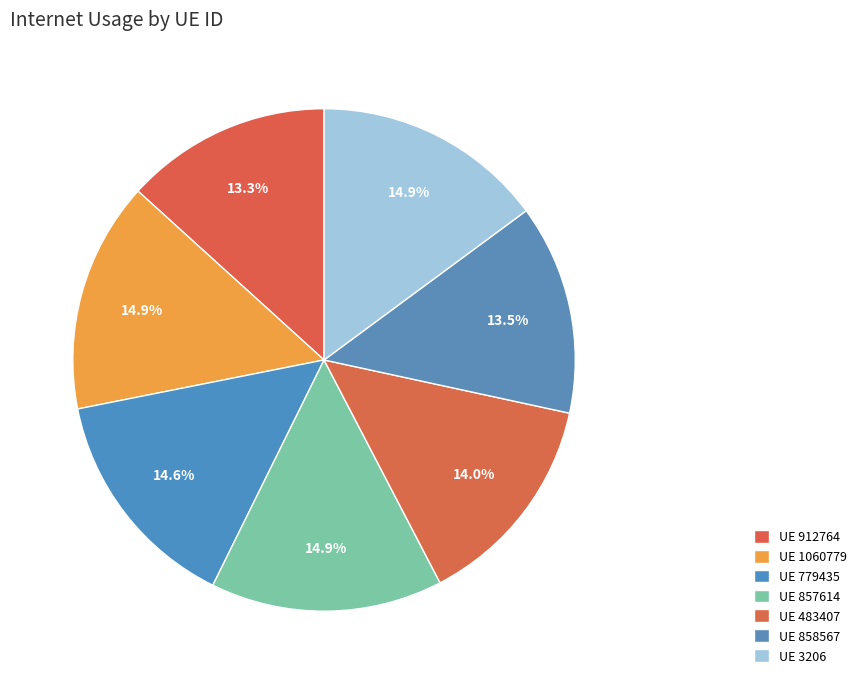

Count the number of slices in the pie.

7